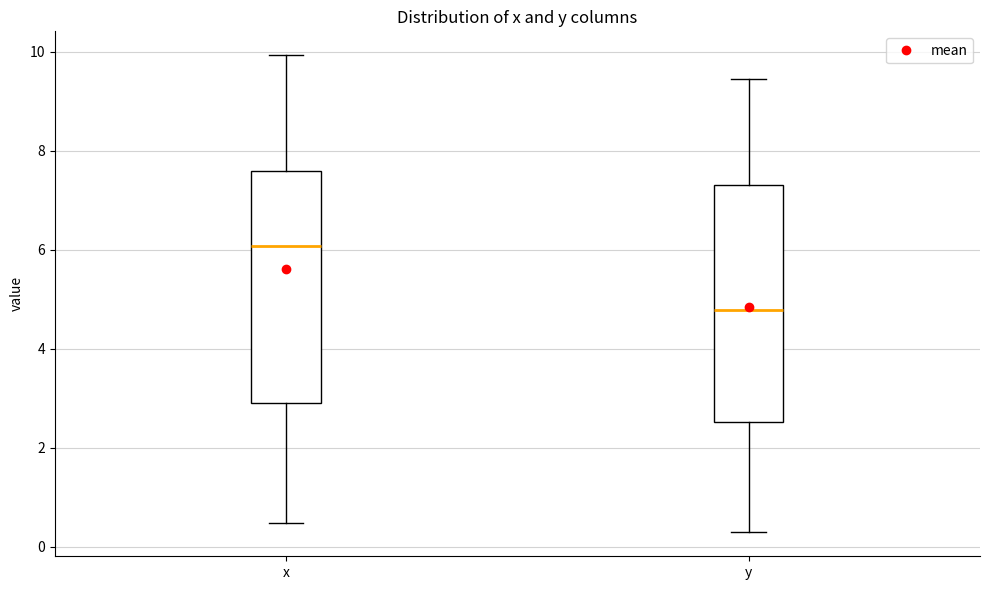

Which box's median line is the lowest?

y